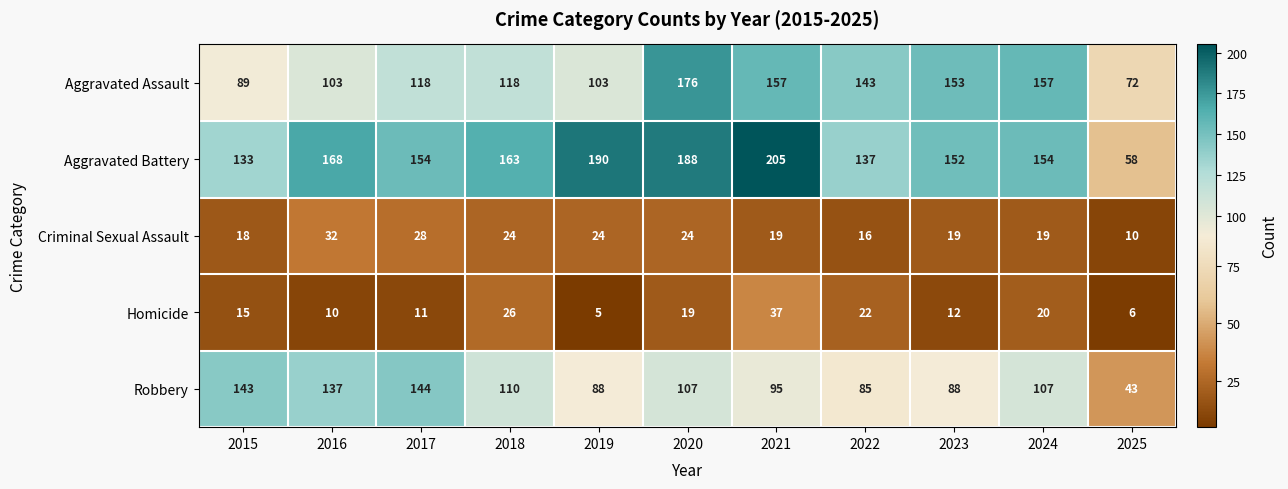

Is it true that Criminal Sexual Assault equals 19 at 2021?

True